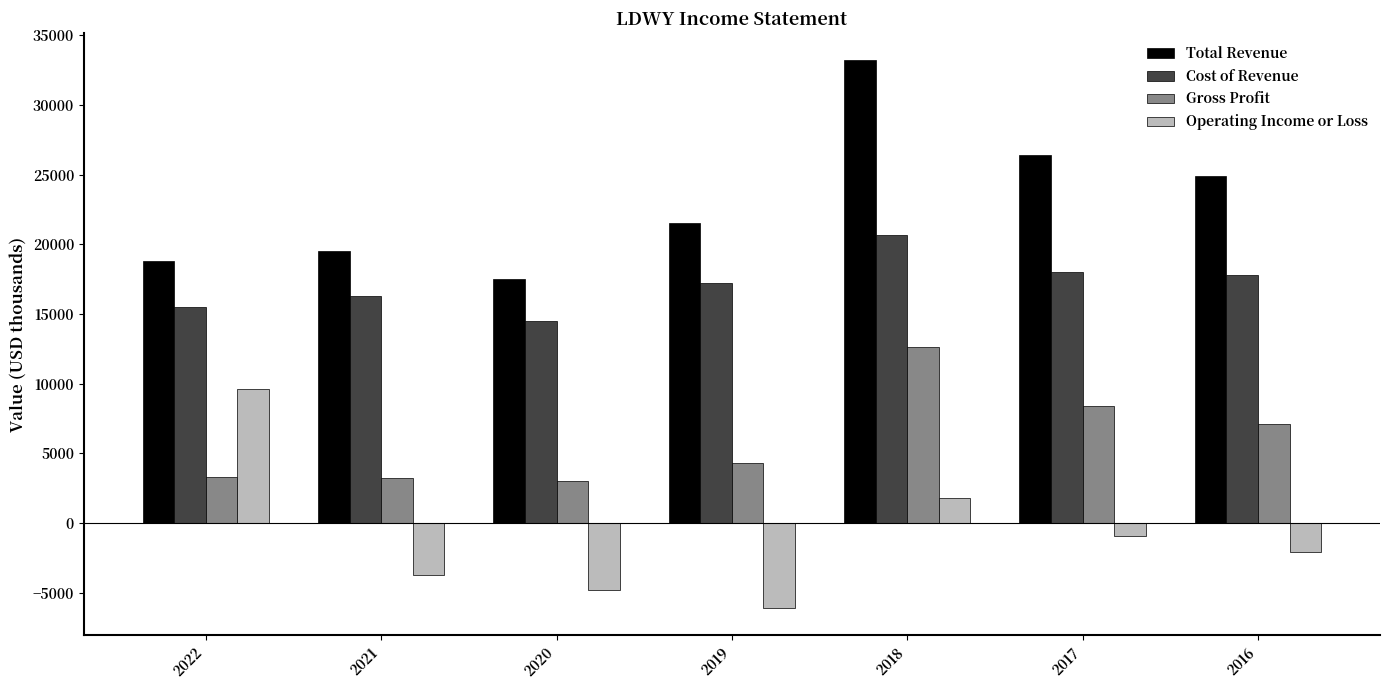

What is the sum of the Cost of Revenue values at 2021 and 2019?

33500